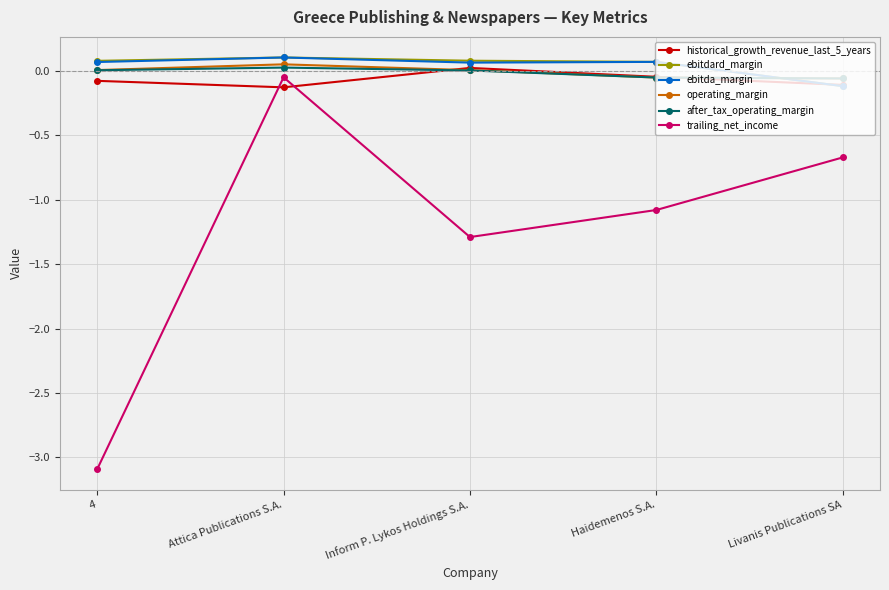

At how many categories does at least one series exceed -1?

5